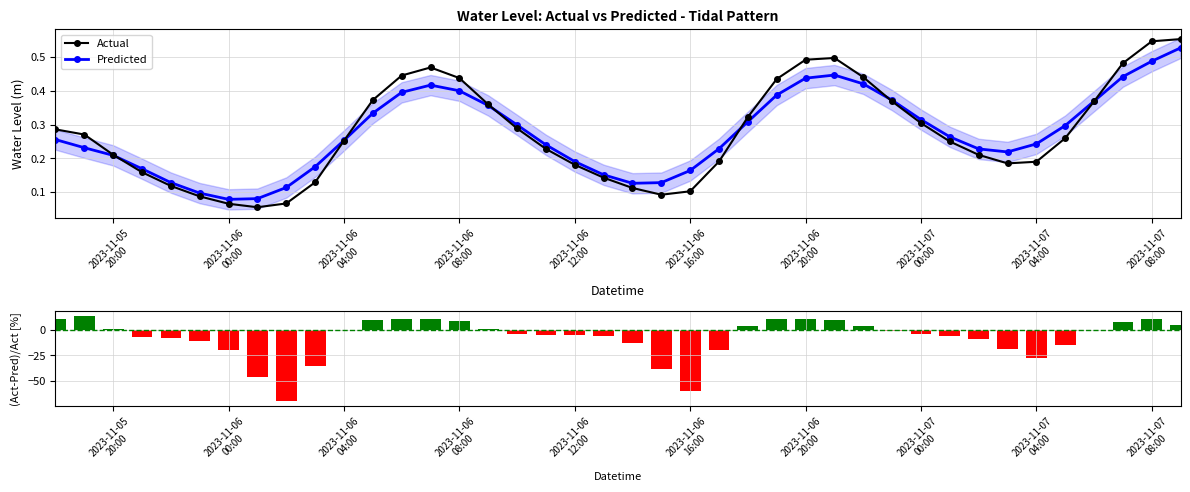

What is the difference between the second highest and second lowest values in the Predicted series?

0.4